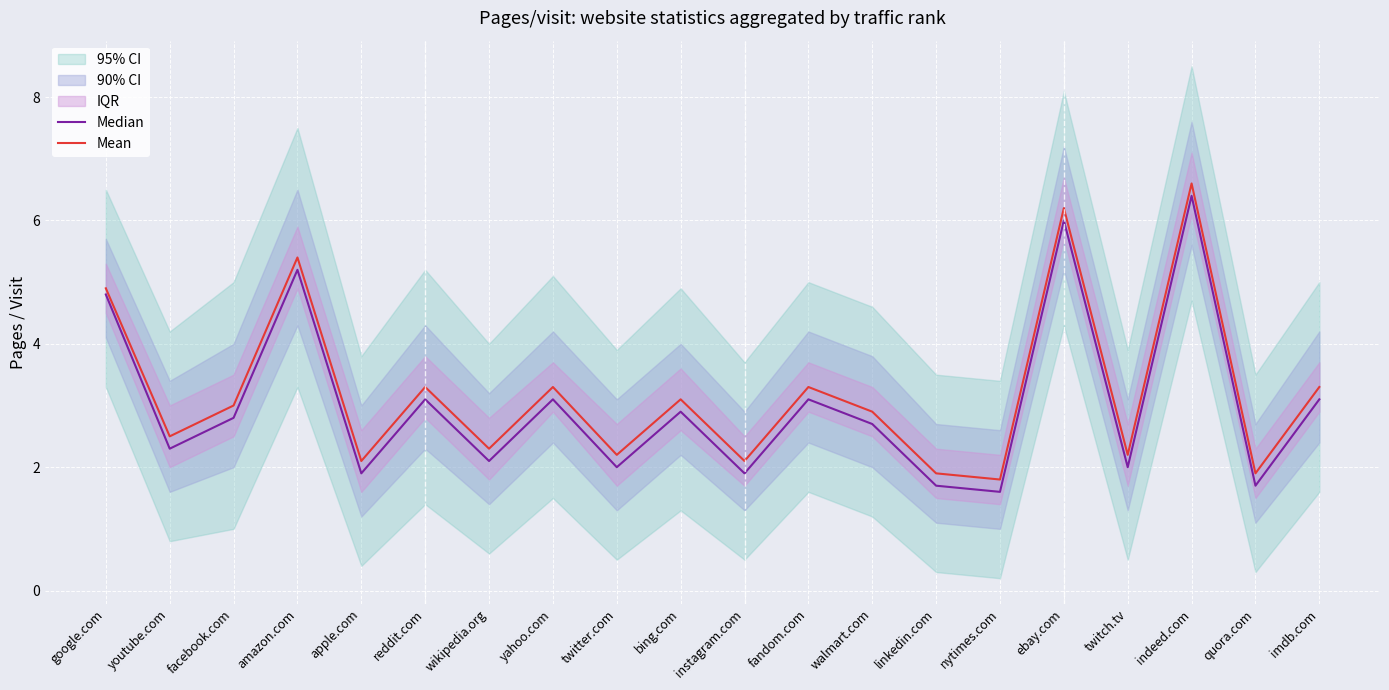

True or false: Mean and Median intersect in this chart.

False